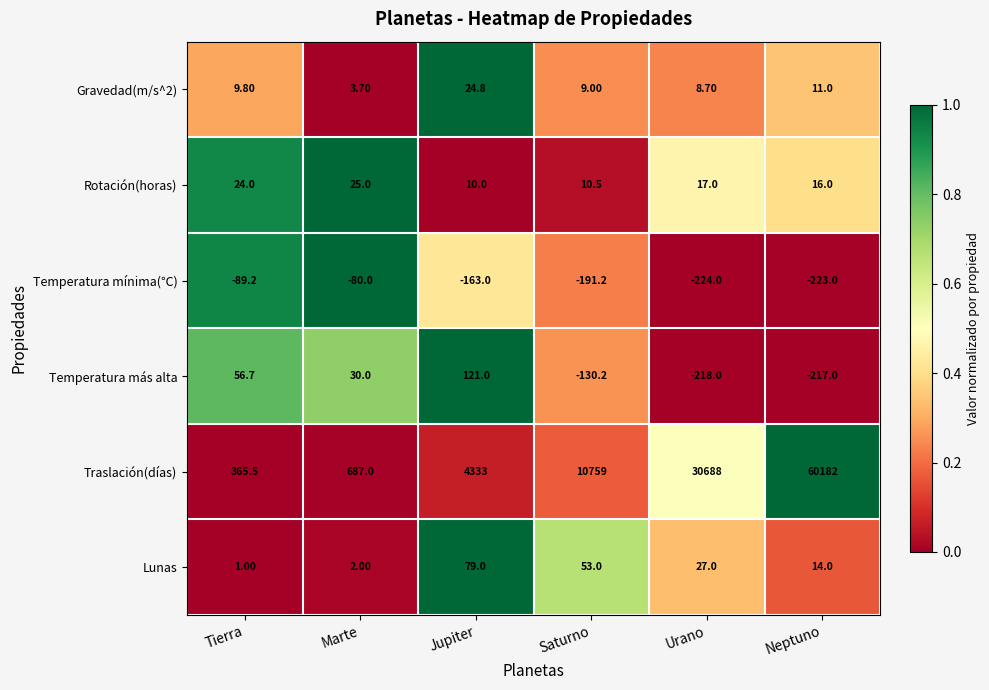

Which series has the largest range (max minus min)?

Traslación(días)